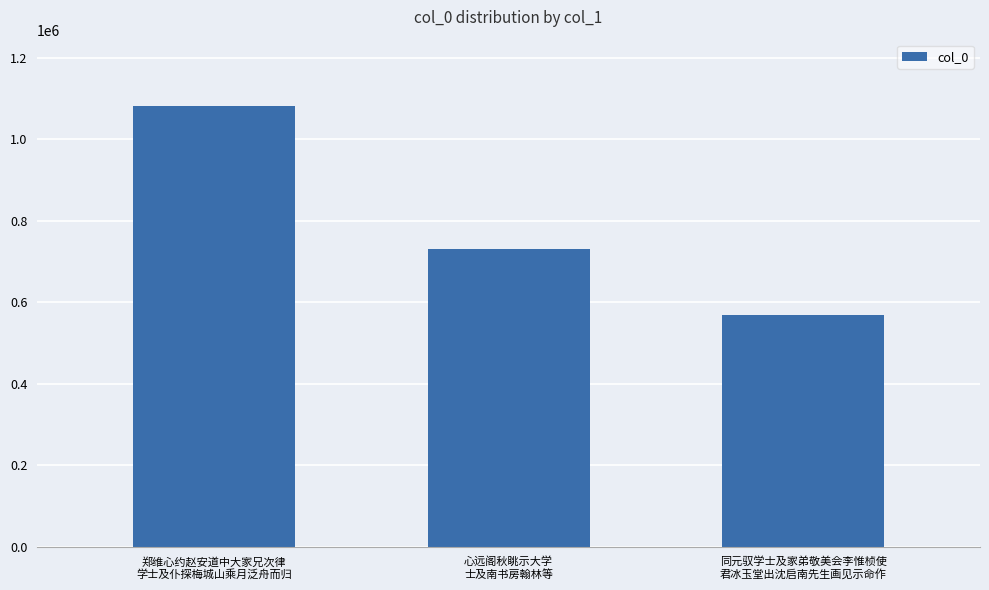

Where is the data nearest to the value 825706?

心远阁秋眺示大学
士及南书房翰林等